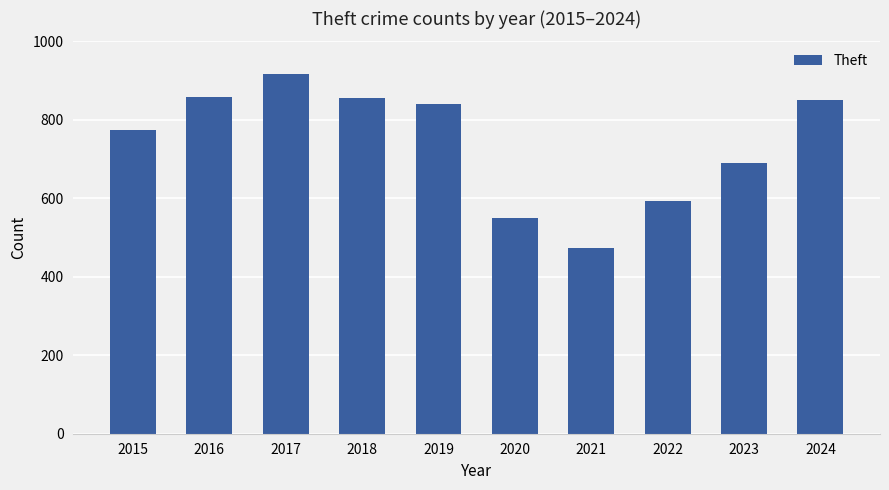

Approximately how many times larger is the value at 2024 compared to 2018?

1.0